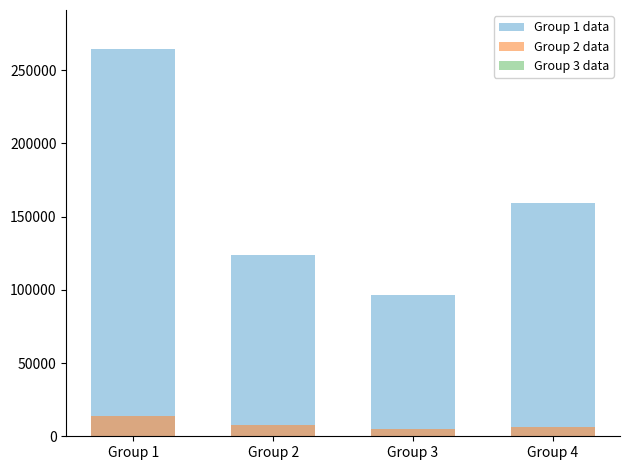

Is it true that Group 3 data equals 28 at Group 1?

False